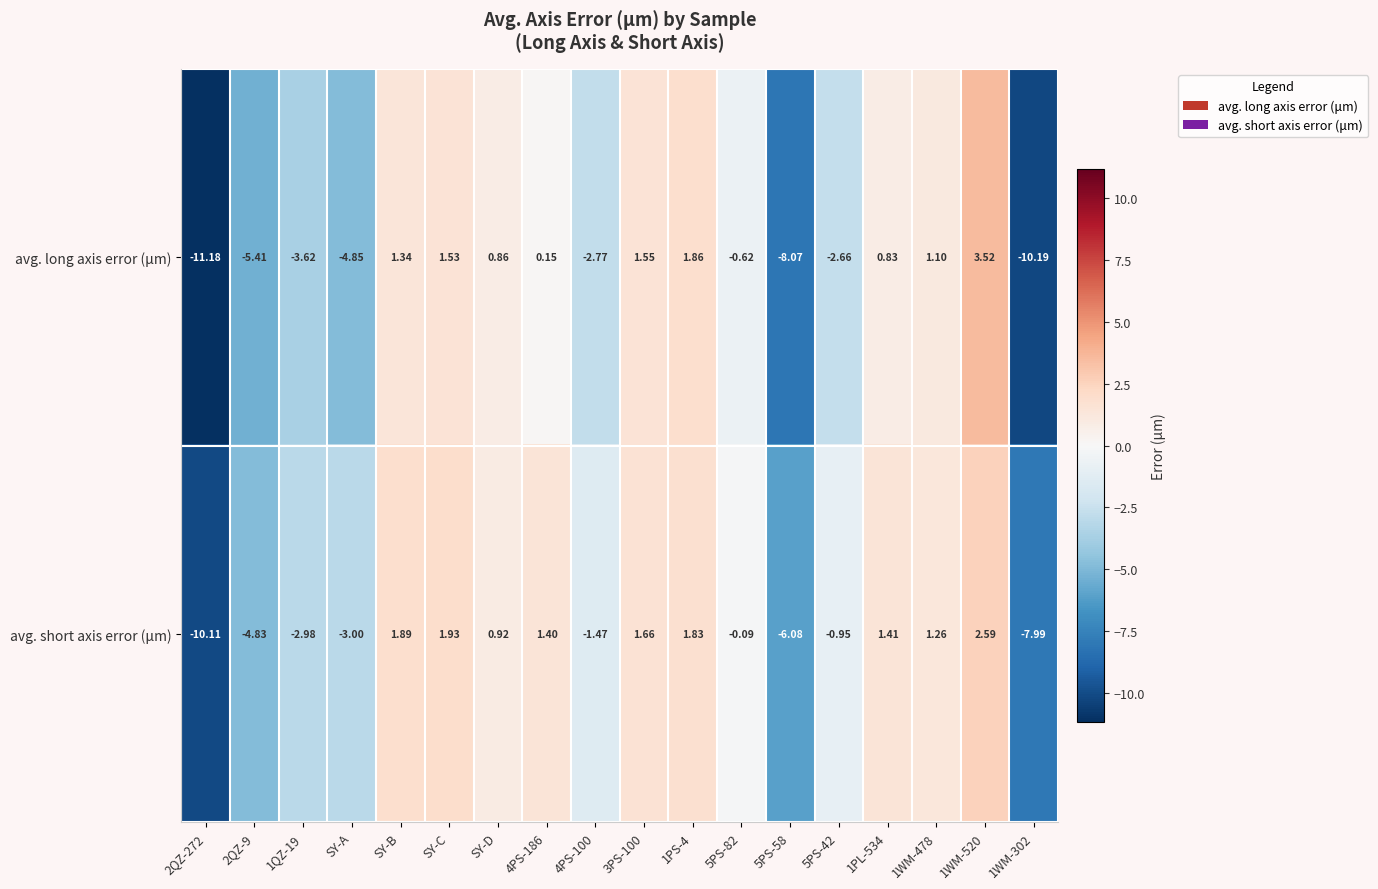

Is the value of avg. long axis error (μm) at 1PL-534 greater than the value of avg. short axis error (μm) at 3PS-100?

No